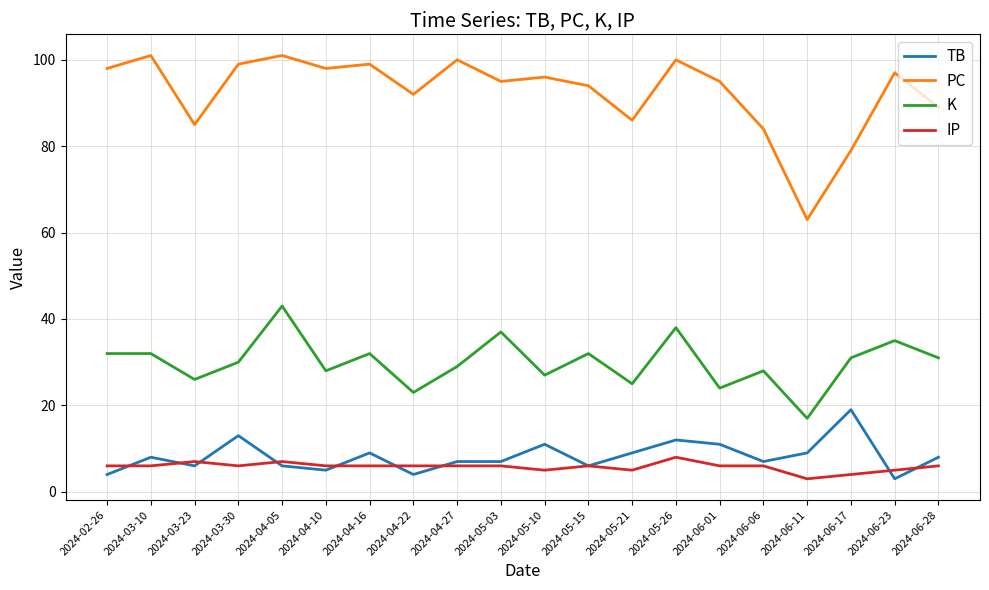

Is the value of K at 2024-04-22 greater than the value of PC at 2024-05-15?

No